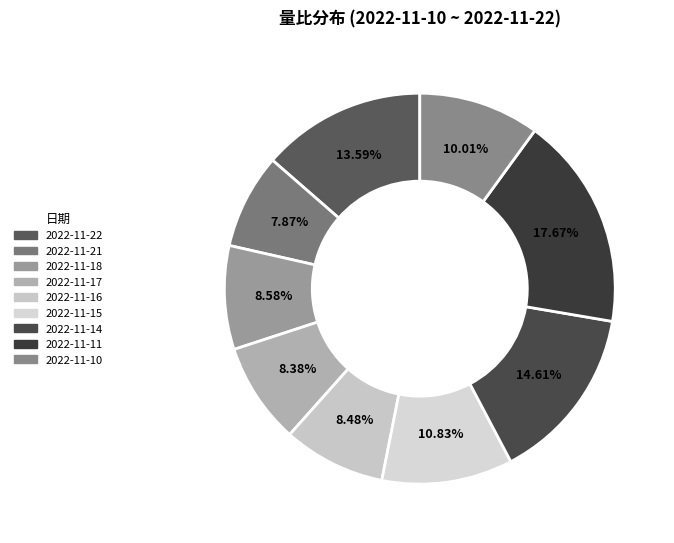

True or false: 2022-11-18 accounts for 18% of the total.

False